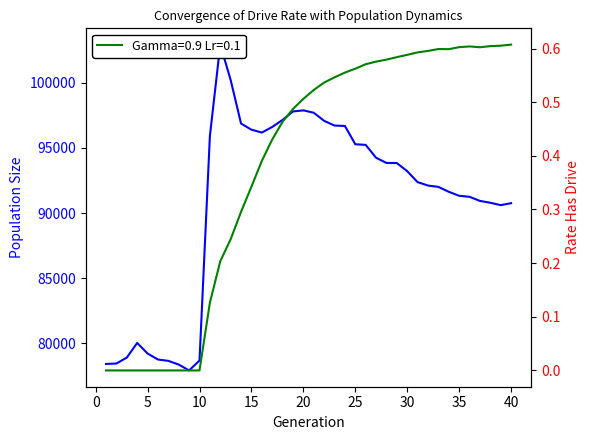

Approximately how many times larger is the value at 20 compared to 30?

1.0